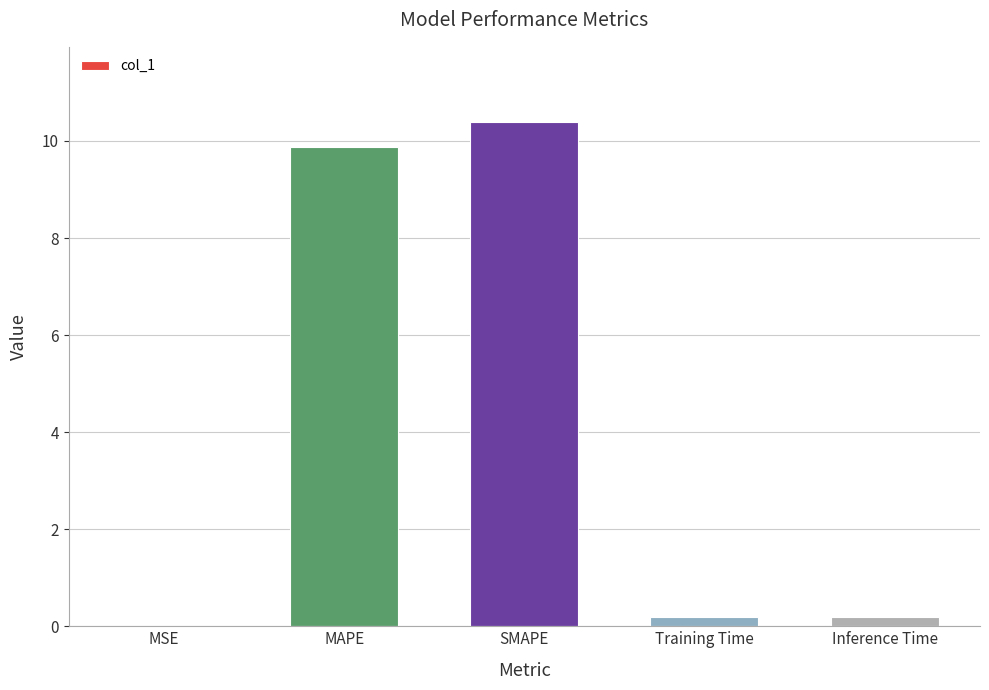

What is the change in value from MAPE to SMAPE?

+0.5